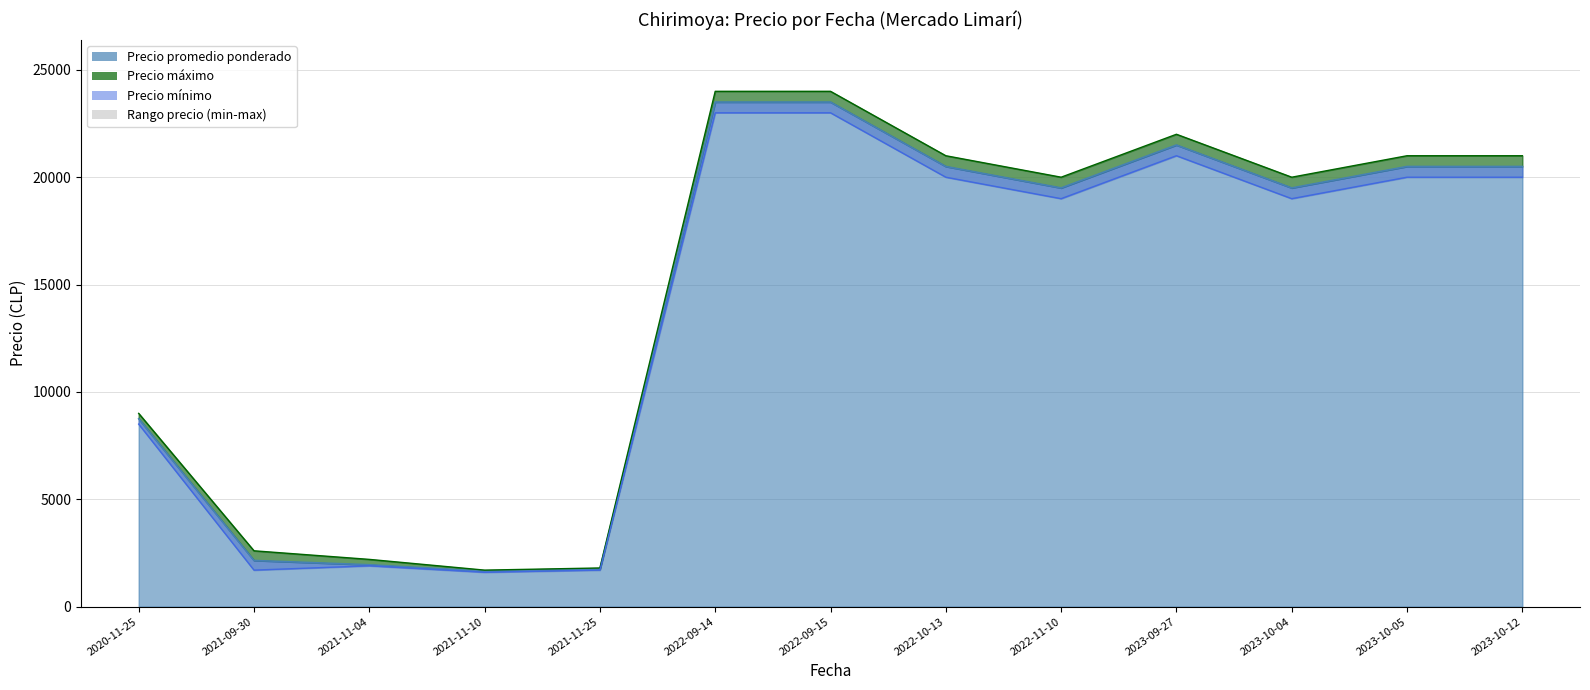

True or false: Precio maximo and Precio minimo cross at least once.

False